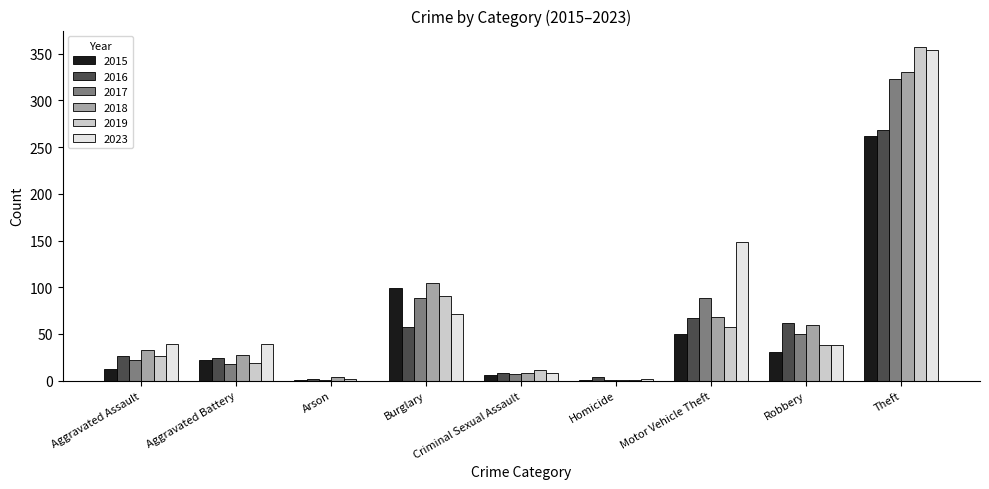

How many data points does each series have?

9